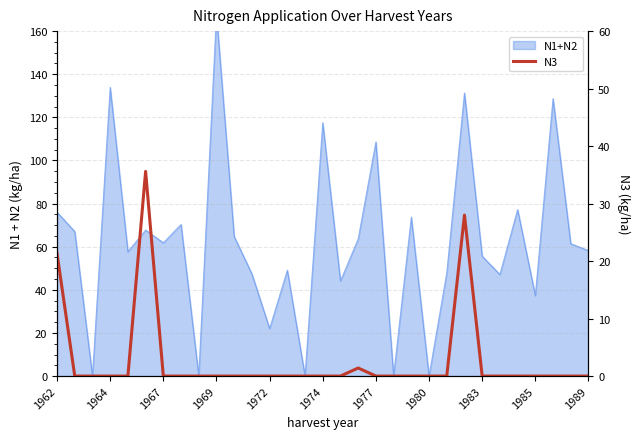

How many lines are shown in the chart?

1